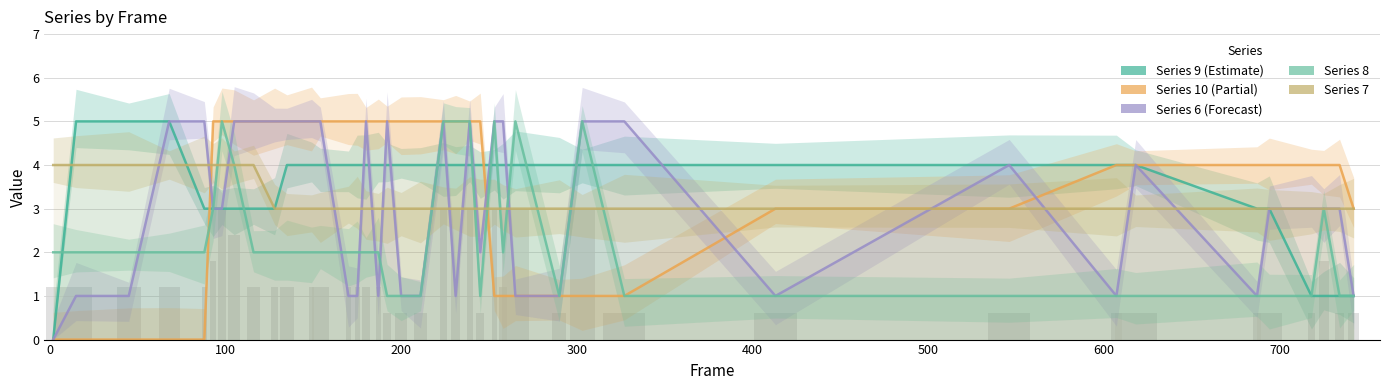

Which series has the largest range (max minus min)?

Series 9 (Estimate)